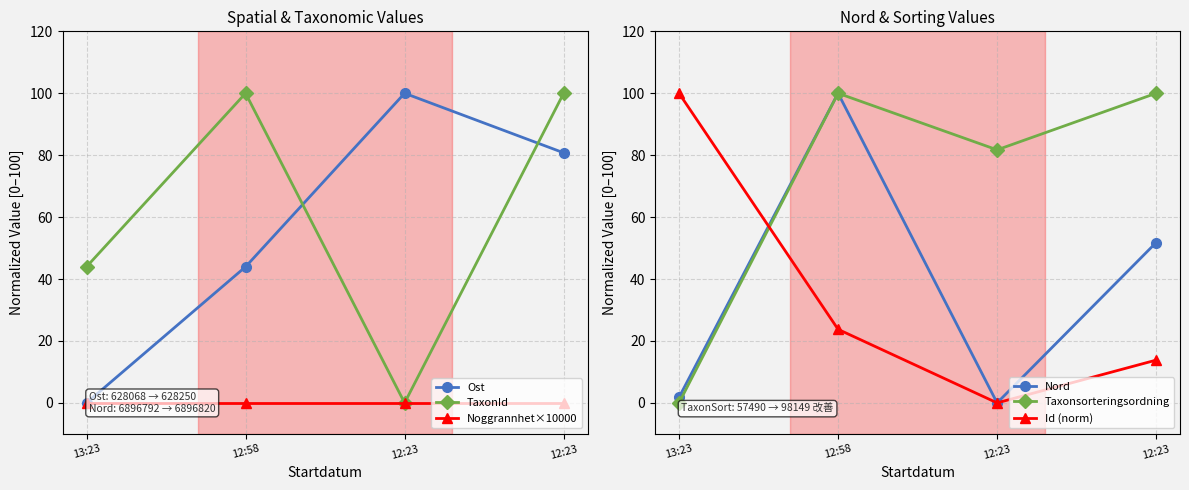

At how many categories does at least one series exceed 29?

4